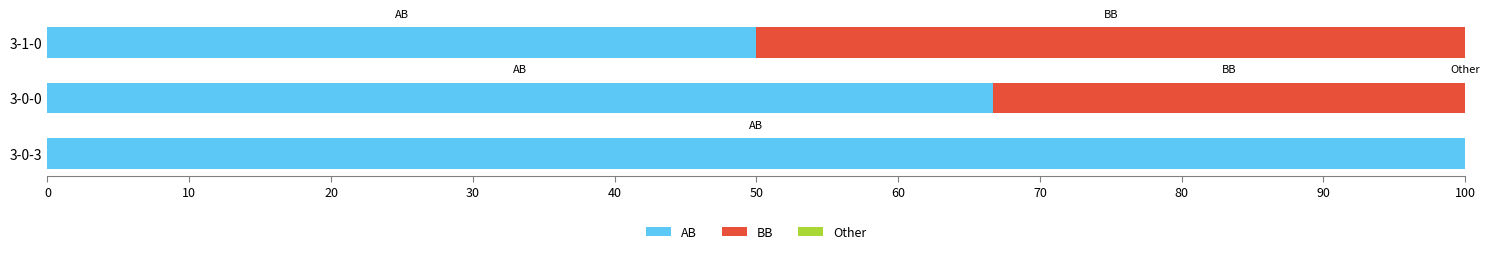

What is the total value across all series at 3-0-3?

100.0